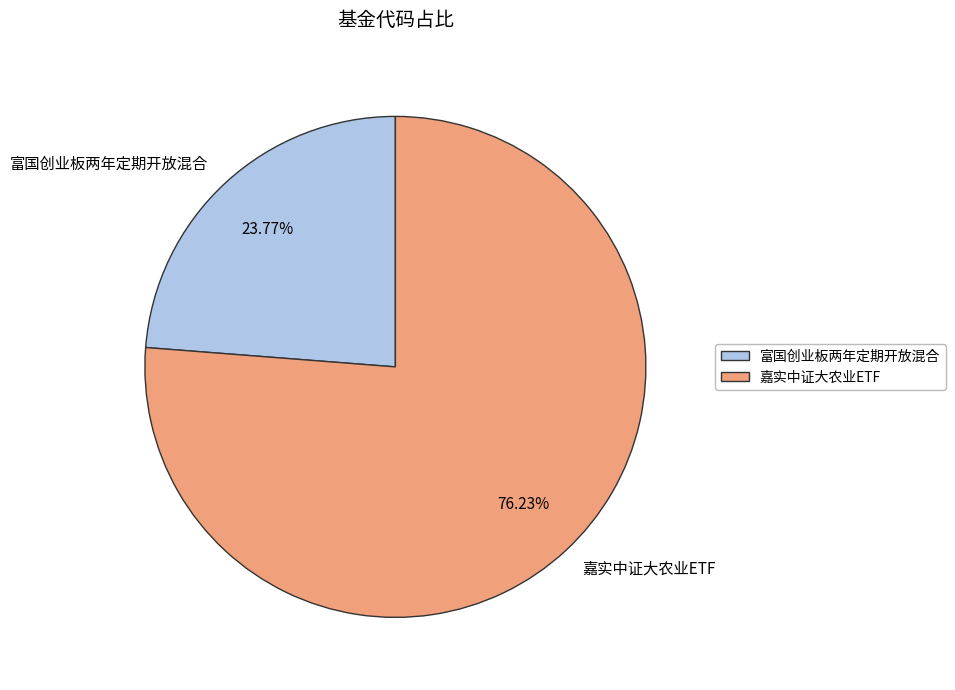

Rank the categories by value from lowest to highest.

富国创业板两年定期开放混合, 嘉实中证大农业ETF